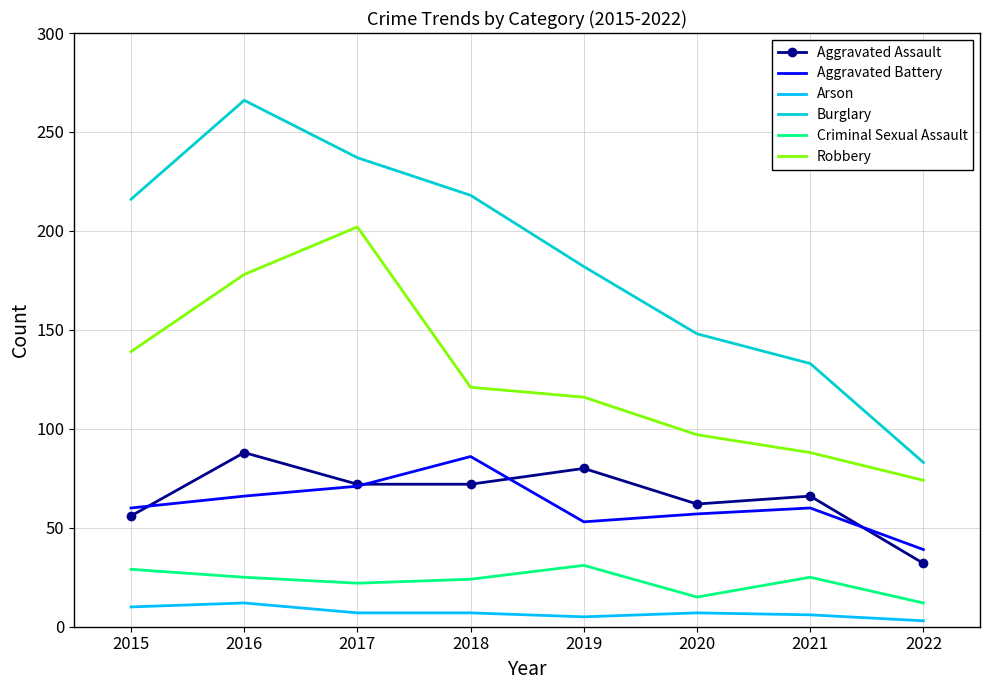

Where is the first local maximum for Criminal Sexual Assault?

2019